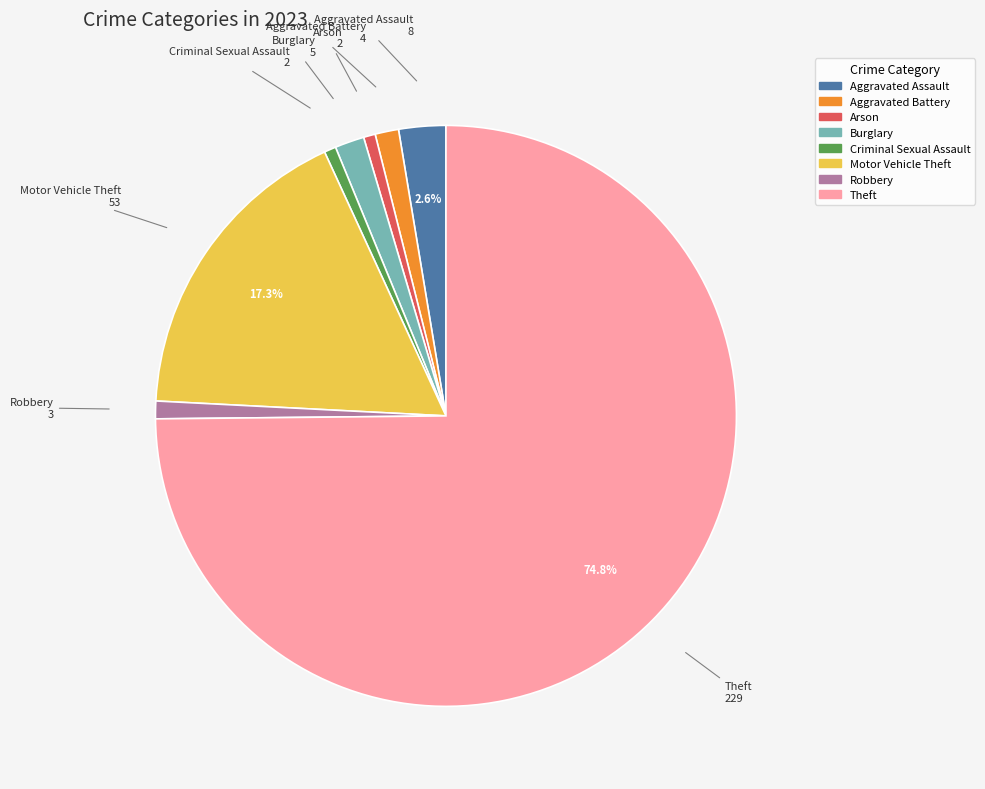

Which slice represents more than half of the pie?

Theft